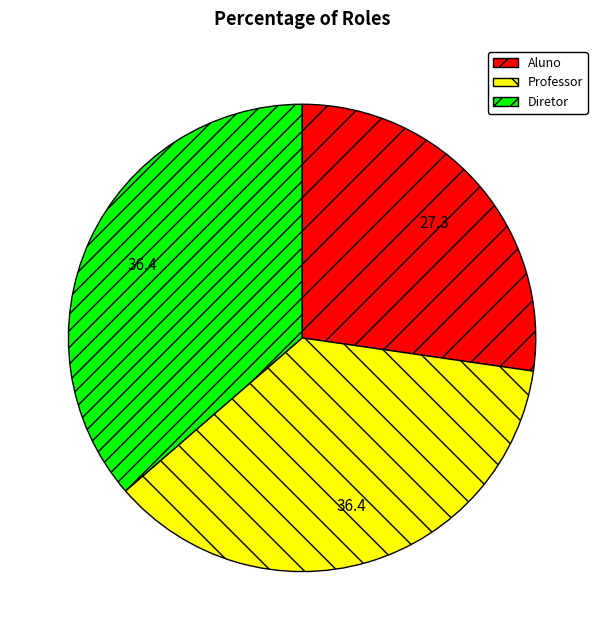

Is the sum of Professor and Diretor greater than half?

Yes